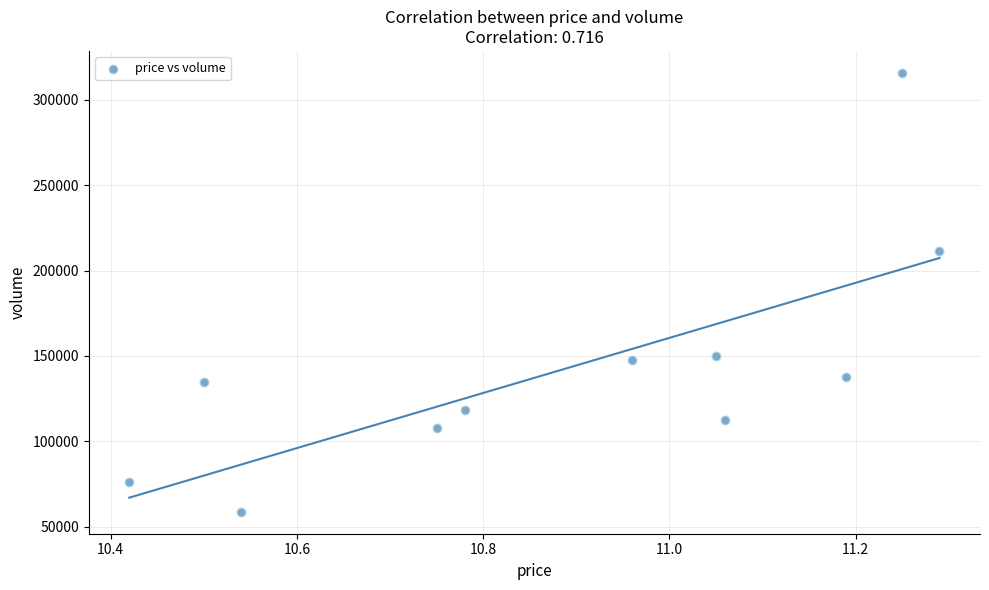

What Y value in the scatter plot is closest to 187244?

211252